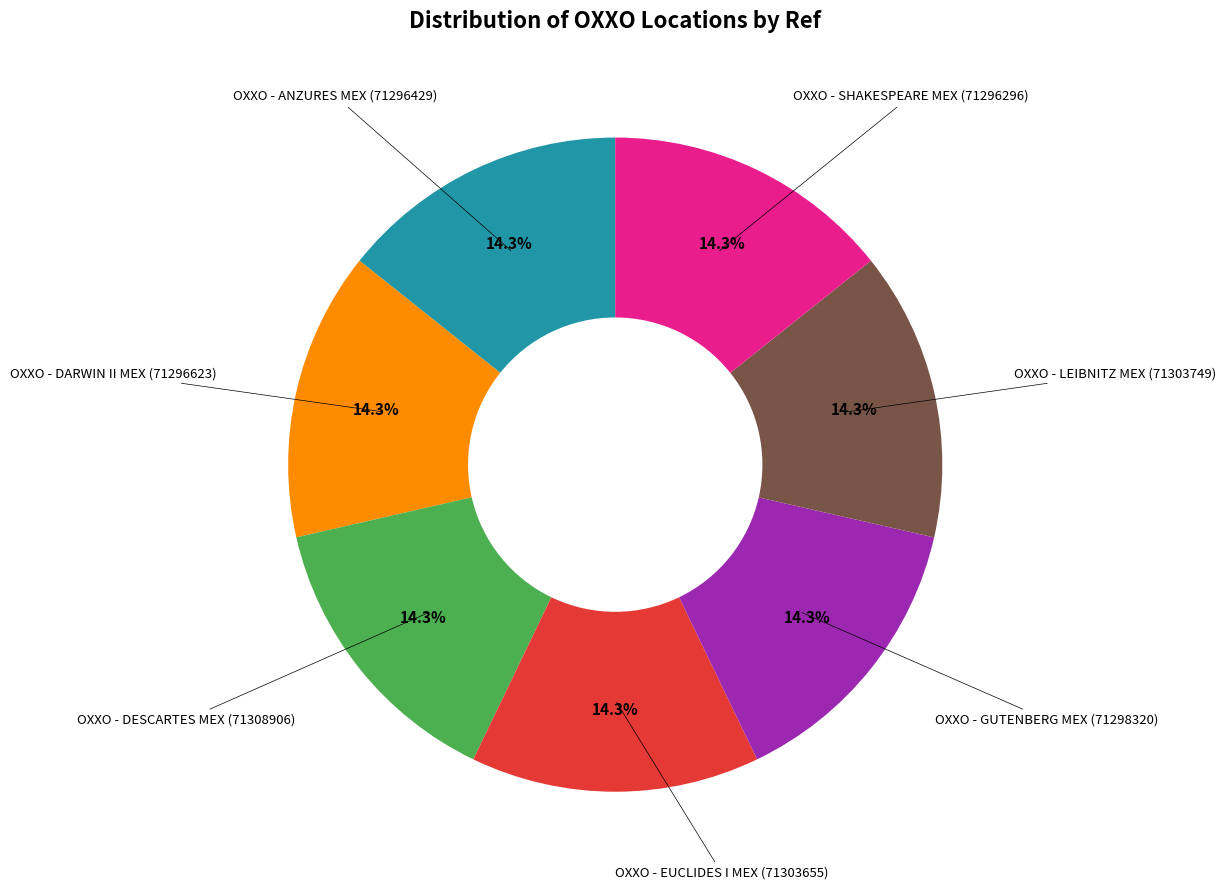

What percentage is the OXXO - LEIBNITZ MEX slice, to the nearest percent?

14%